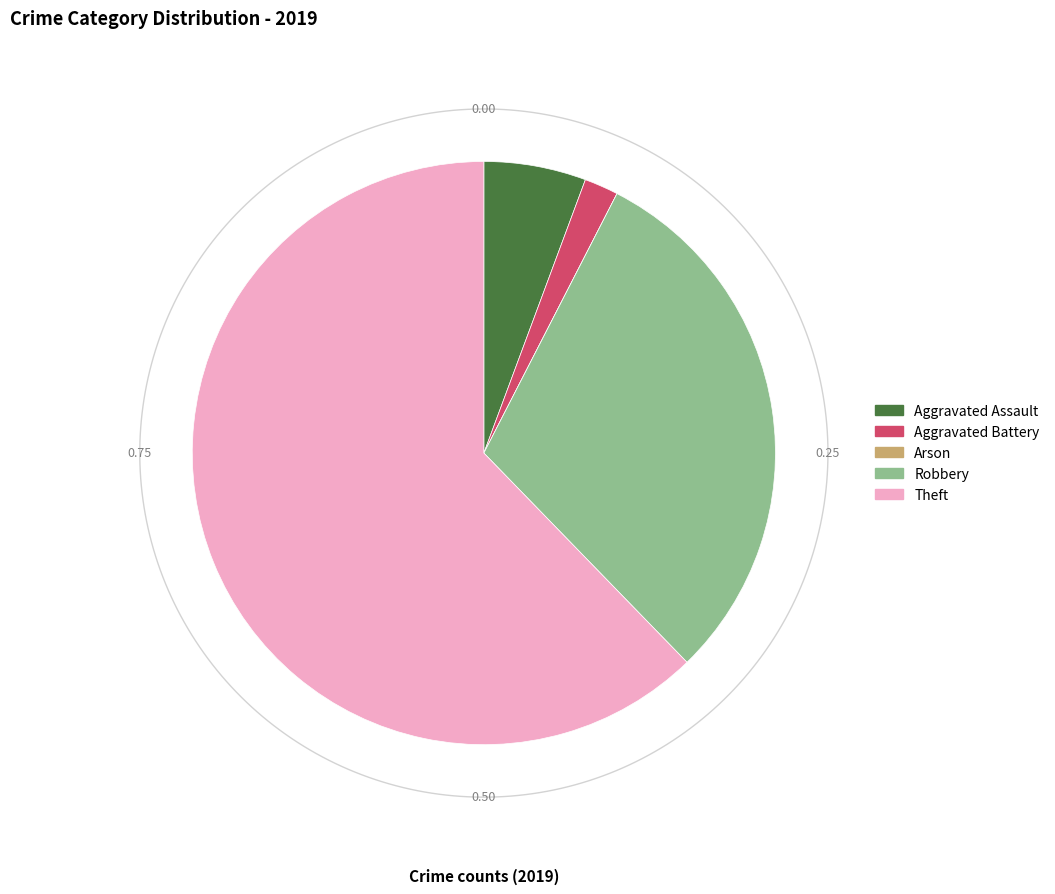

True or false: Arson accounts for 0% of the total.

True